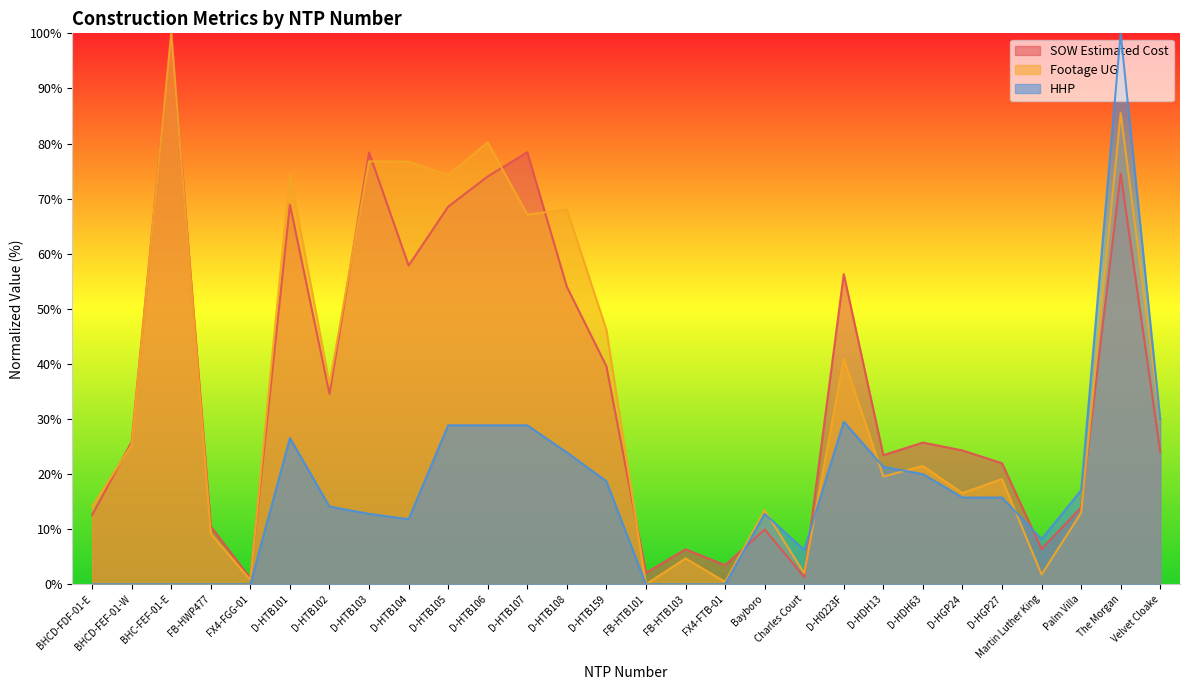

Is it true that HHP equals 21.3 at D-HDH13?

True